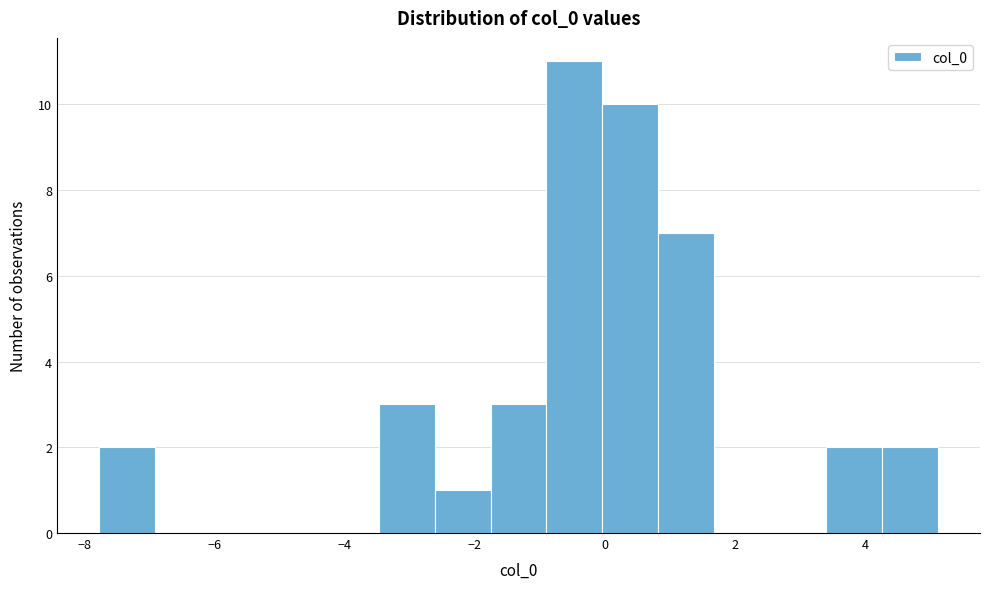

Reading left to right, transcribe this chart: for each bar, give the range it covers on the x-axis and its height. Neither the bar edges nor the heights are printed on the chart, so give them approximately, as read against the axes.

-7.8 to -7.0: 2
-7.0 to -6.0: 0
-6.0 to -5.2: 0
-5.2 to -4.4: 0
-4.4 to -3.4: 0
-3.4 to -2.6: 3
-2.6 to -1.8: 1
-1.8 to -0.8: 3
-0.8 to 0.0: 11
0.0 to 0.8: 10
0.8 to 1.6: 7
1.6 to 2.6: 0
2.6 to 3.4: 0
3.4 to 4.2: 2
4.2 to 5.2: 2